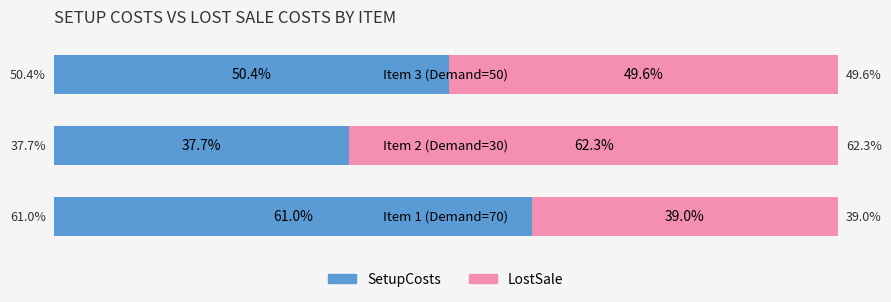

What are all the series names shown in the legend?

SetupCosts, LostSale